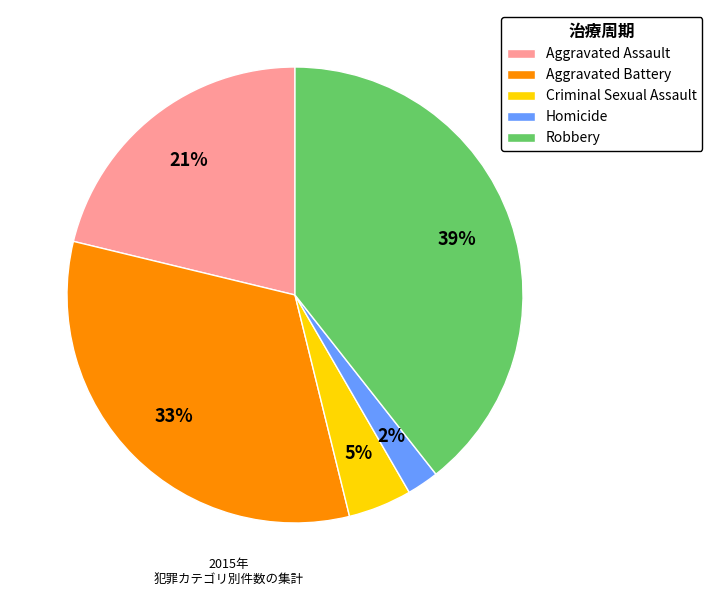

Rank the categories by value from lowest to highest.

Homicide, Criminal Sexual Assault, Aggravated Assault, Aggravated Battery, Robbery